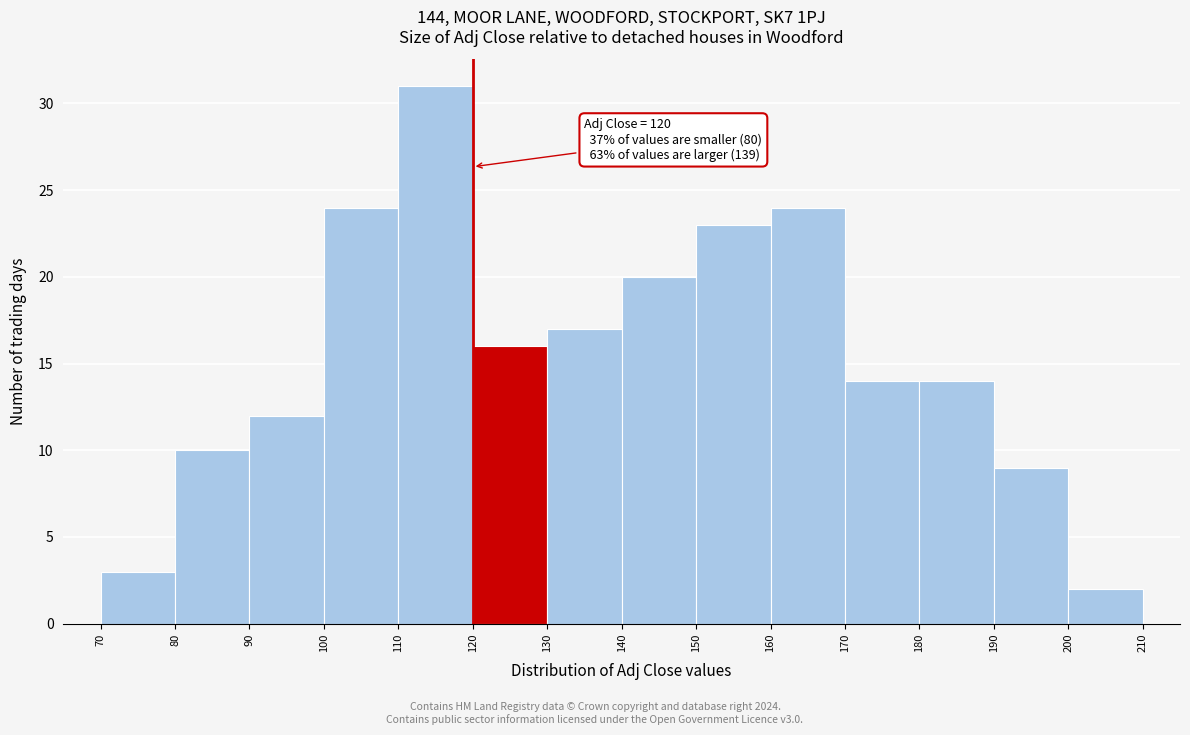

Over which range of the x-axis is the bar tallest?

110 to 120